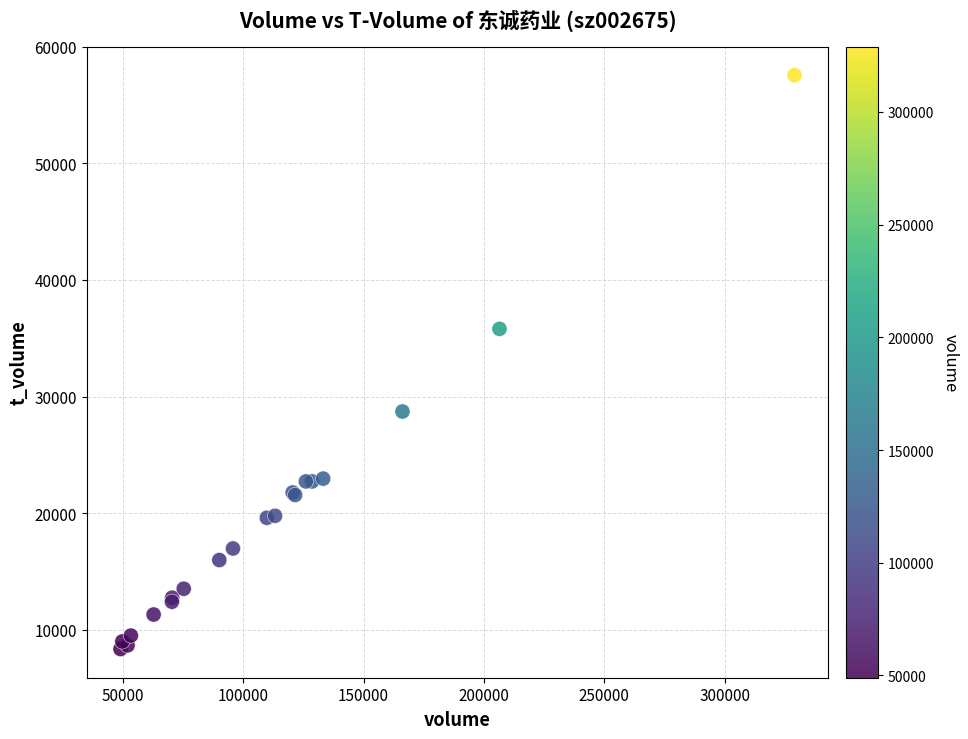

What Y value in the scatter plot is closest to 32948?

35799